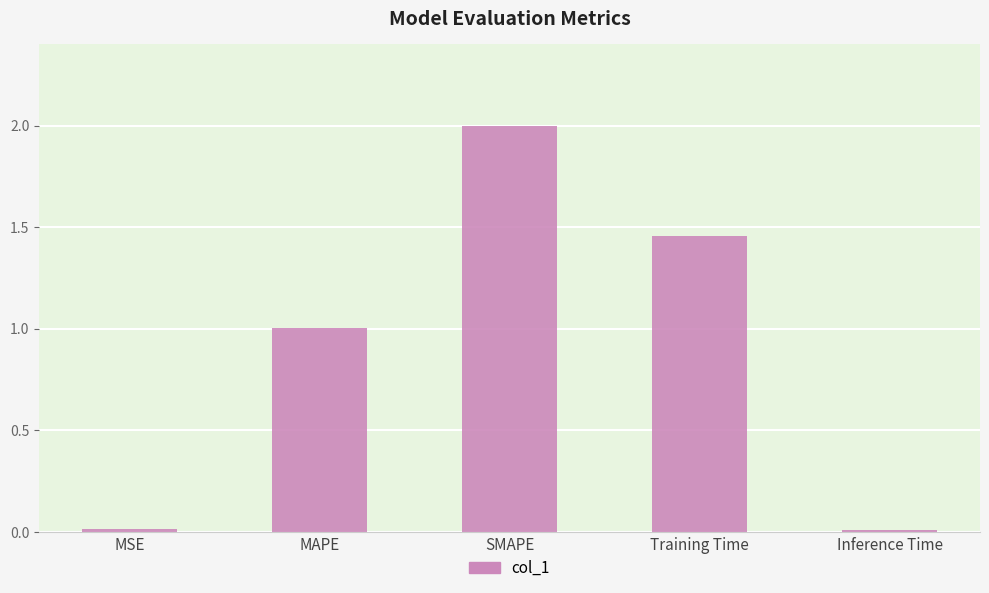

At which label does the data first exceed 1?

MAPE